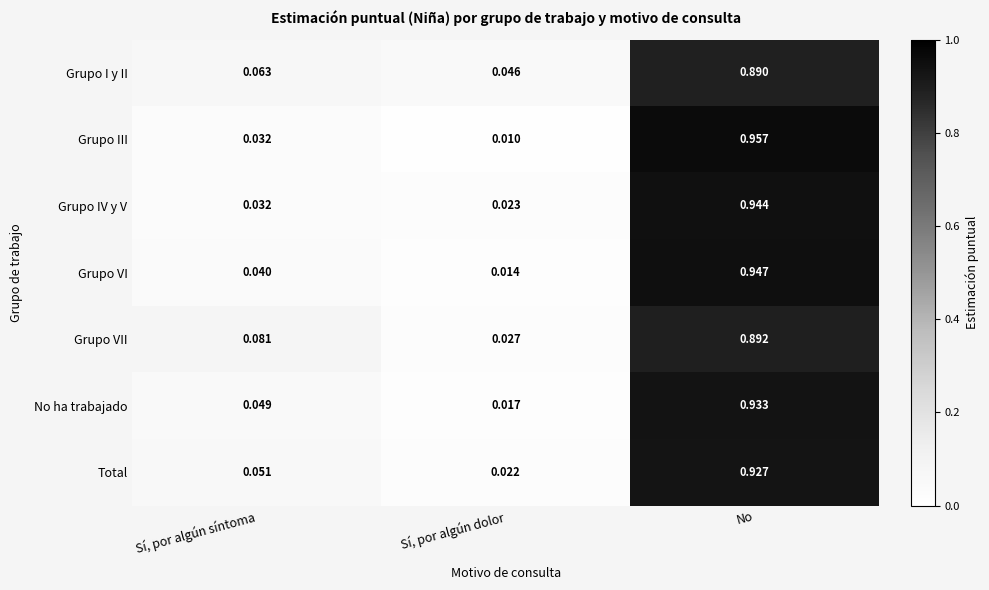

At which category does the chart reach its peak across all series?

No